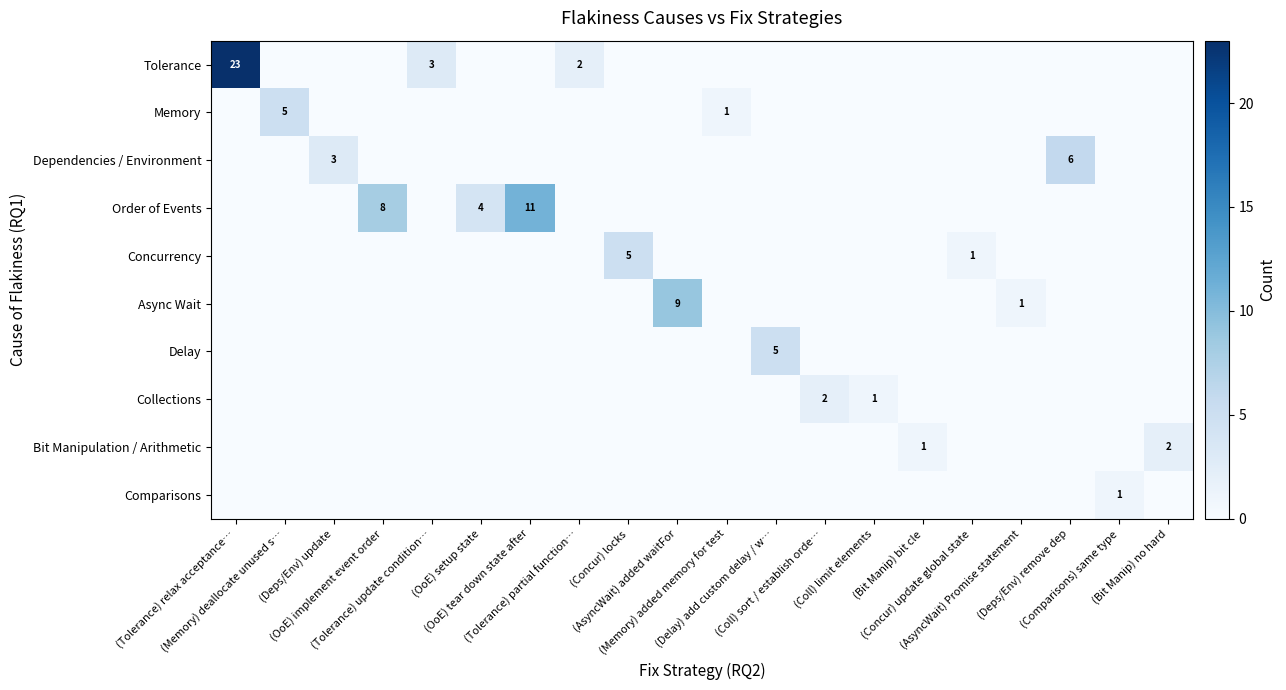

At (Delay) add custom delay / w…, list the series in order from smallest to largest.

Tolerance, Memory, Dependencies / Environment, Order of Events, Concurrency, Async Wait, Collections, Bit Manipulation / Arithmetic, Comparisons, Delay